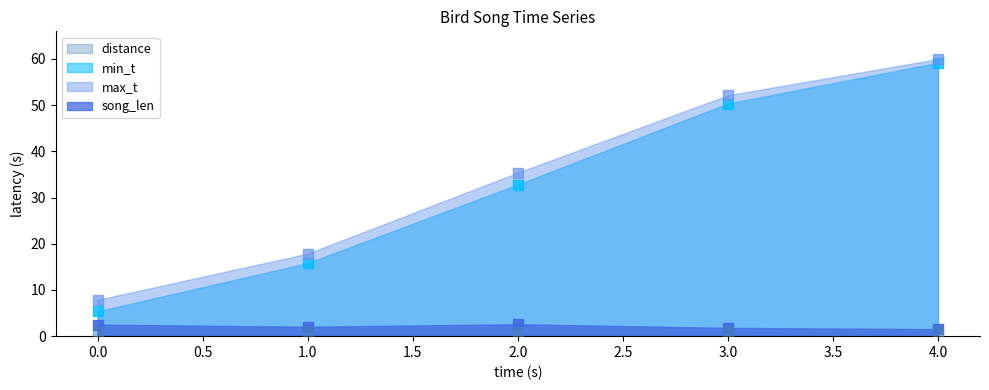

Which series has the largest total across all categories?

max_t